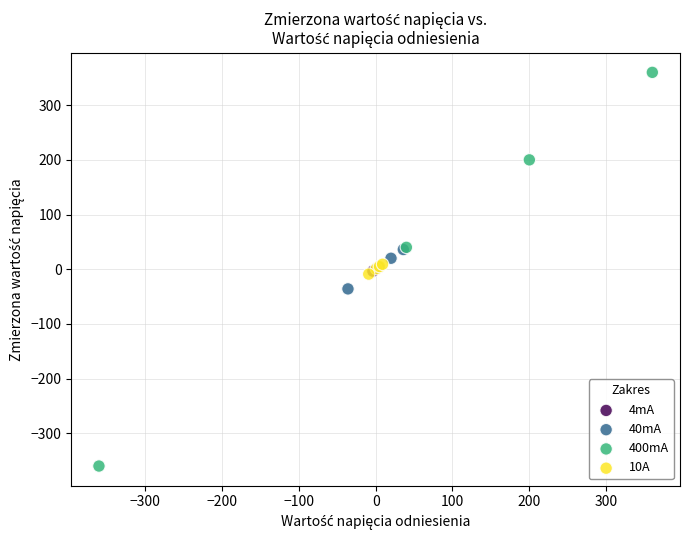

Which series has the largest Y range (max minus min)?

400mA